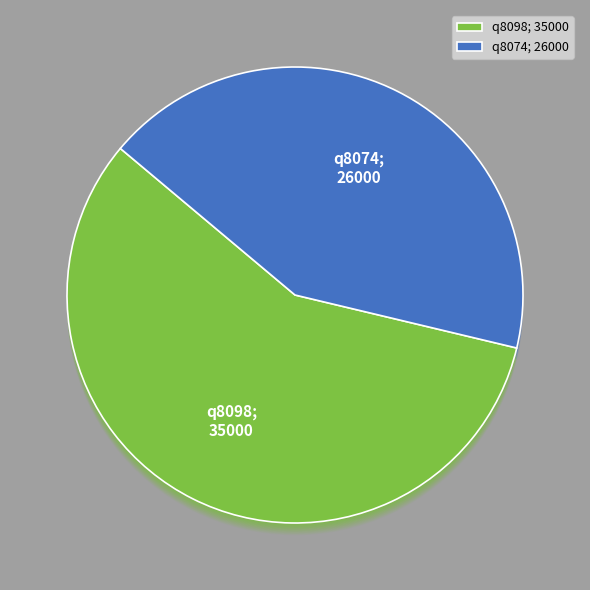

Which has a higher value, q8074 or q8098?

q8098